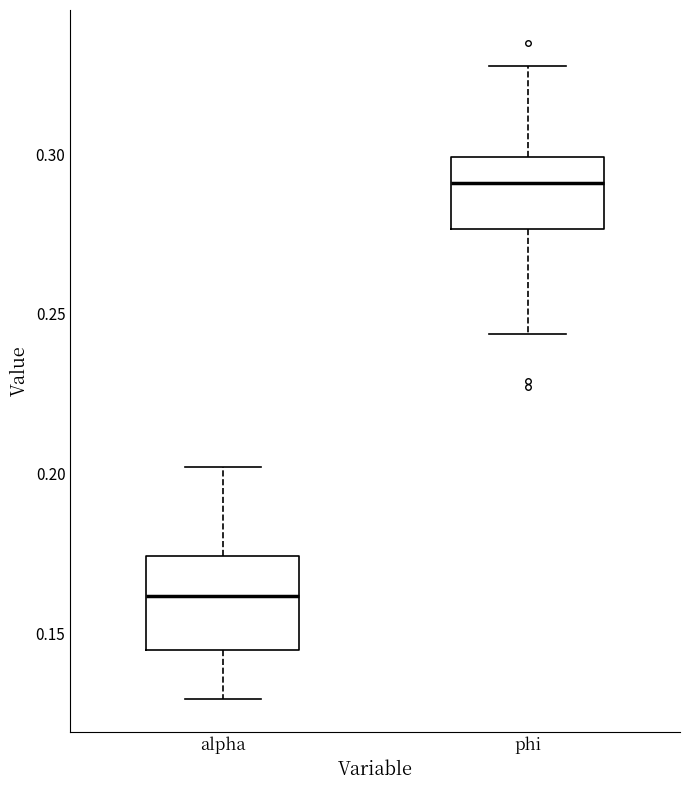

Which box has the lowest median line?

alpha